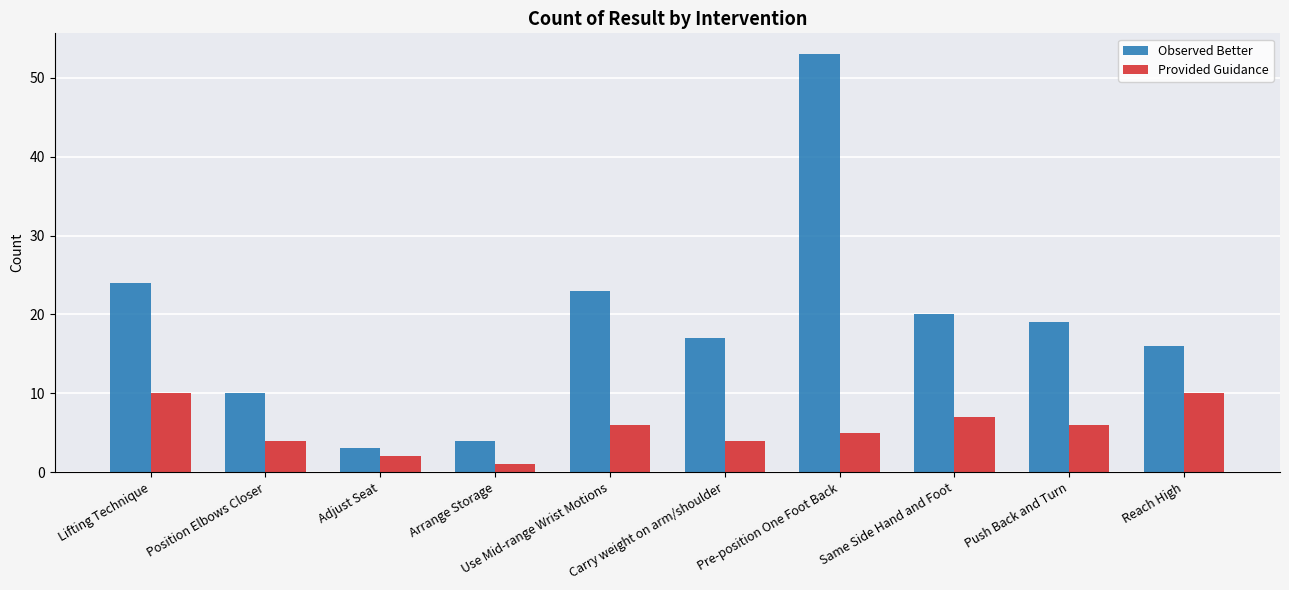

What are all the series names shown in the legend?

Observed Better, Provided Guidance